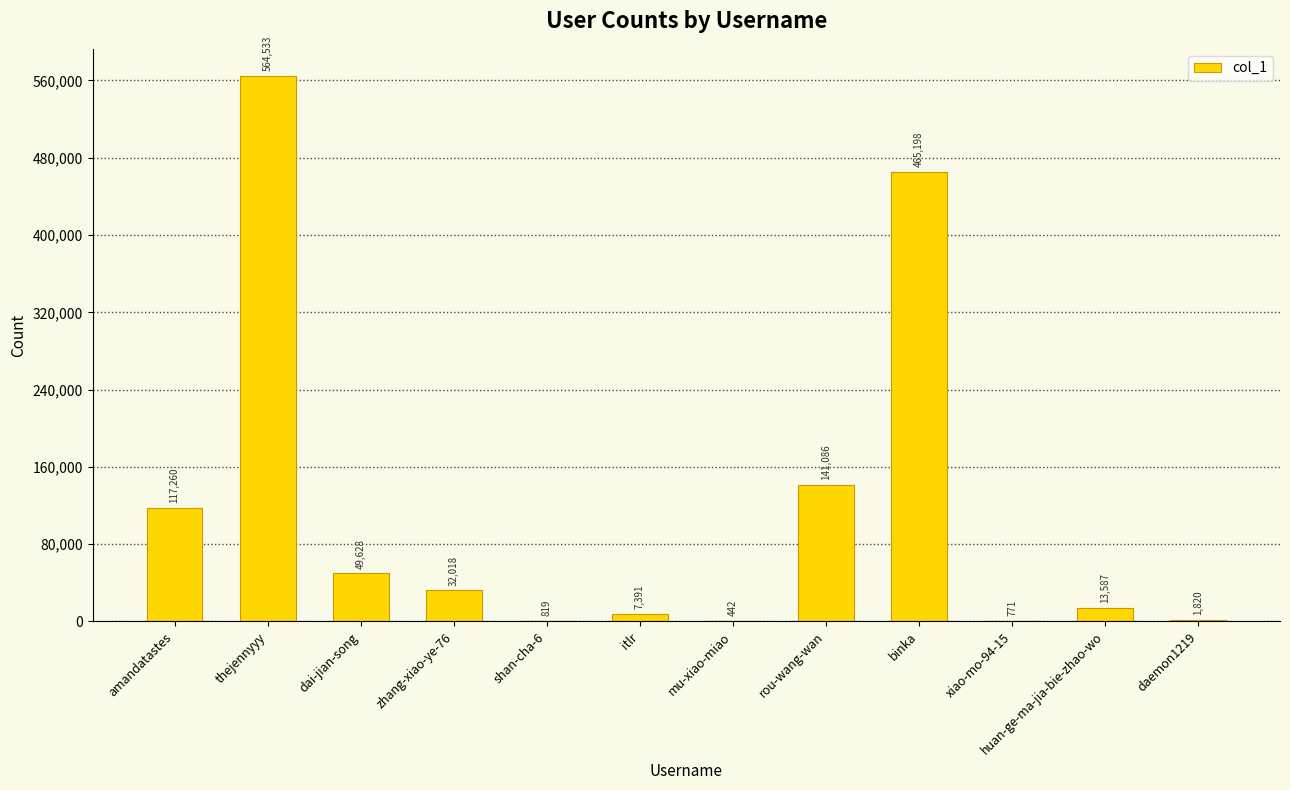

Reading left to right, list all the values displayed in this chart.

117260	564533	49628	32018	819	7391	442	141086	465198	771	13587	1820